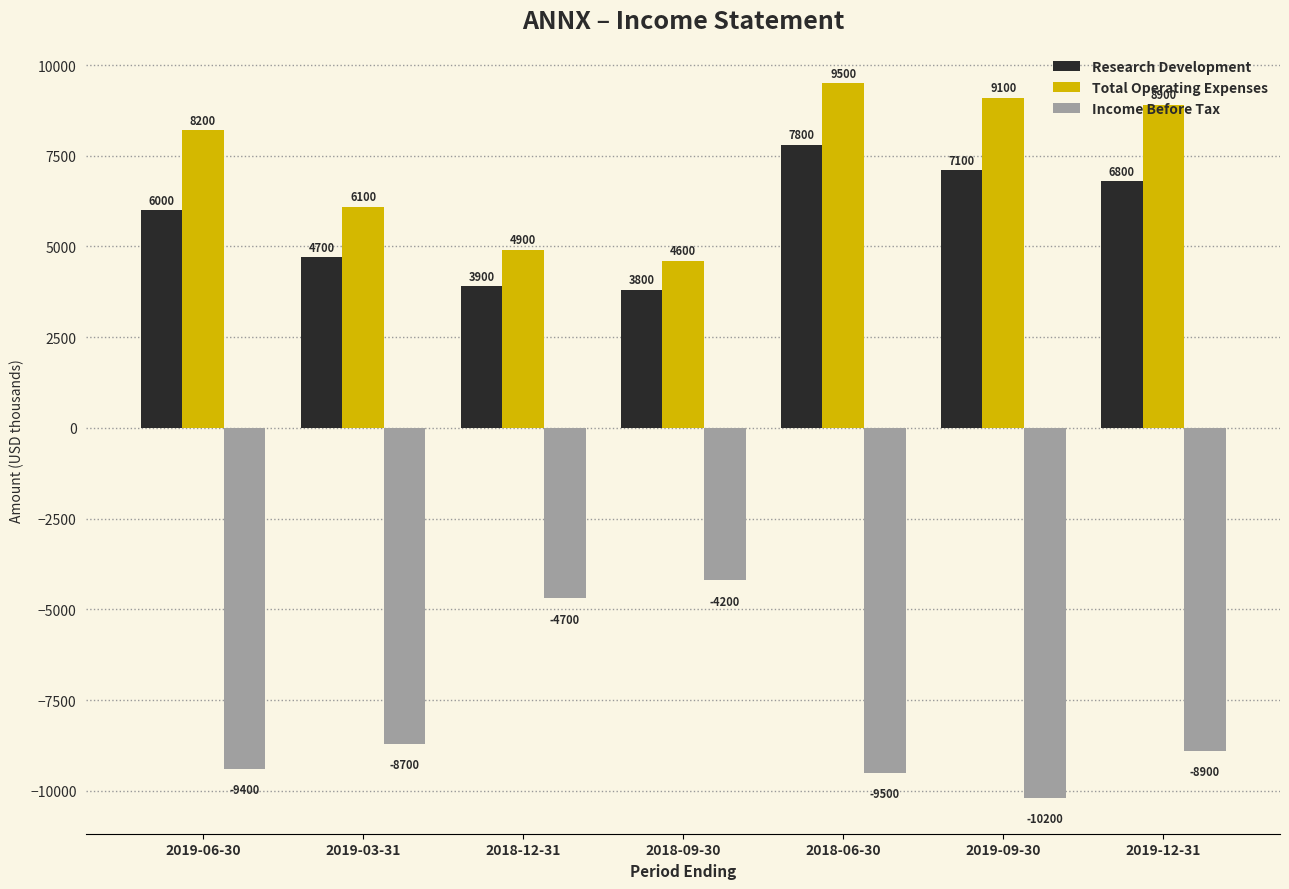

Is the value of Total Operating Expenses at 2018-09-30 greater than the value of Income Before Tax at 2018-06-30?

Yes